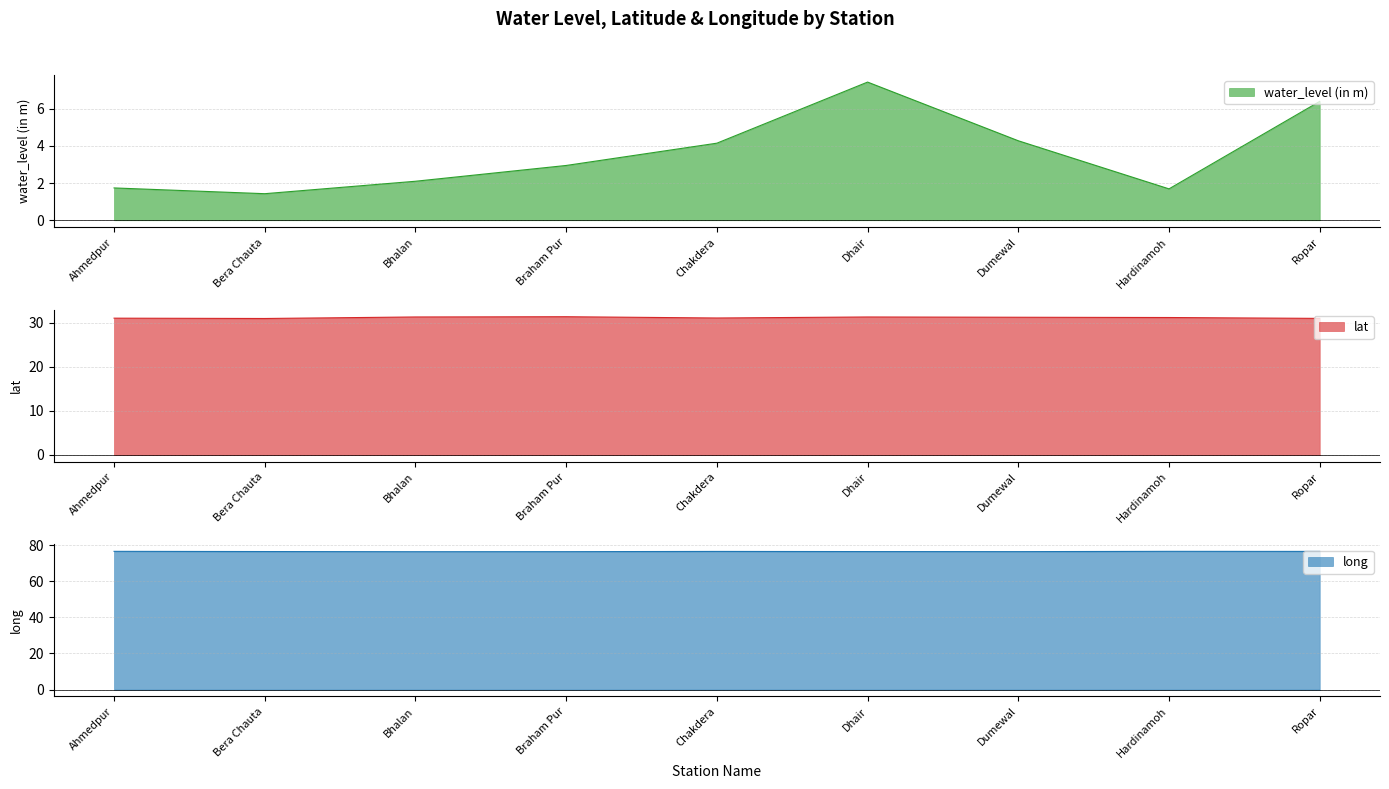

What is the label of the 4th point from the right?

Dhair